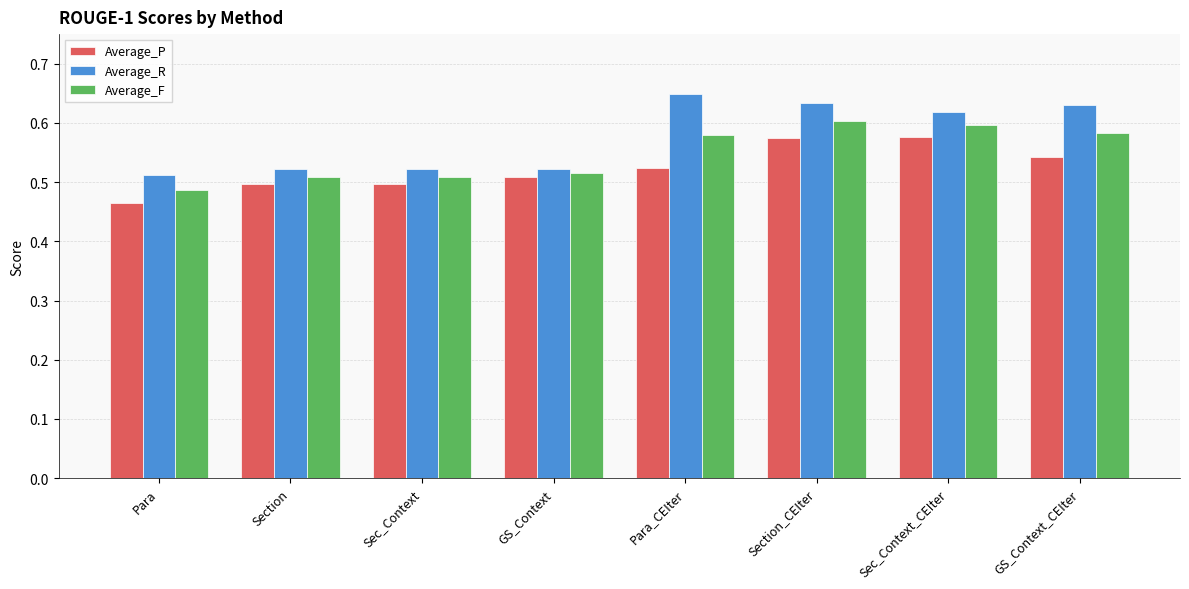

Which series changed the most between Para and Sec_Context?

Average_P